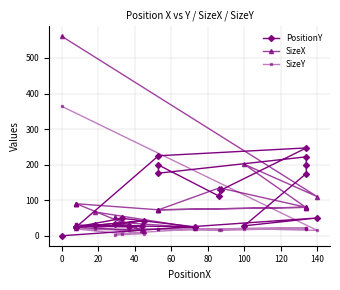

How many values in the PositionY series exceed 42?

11